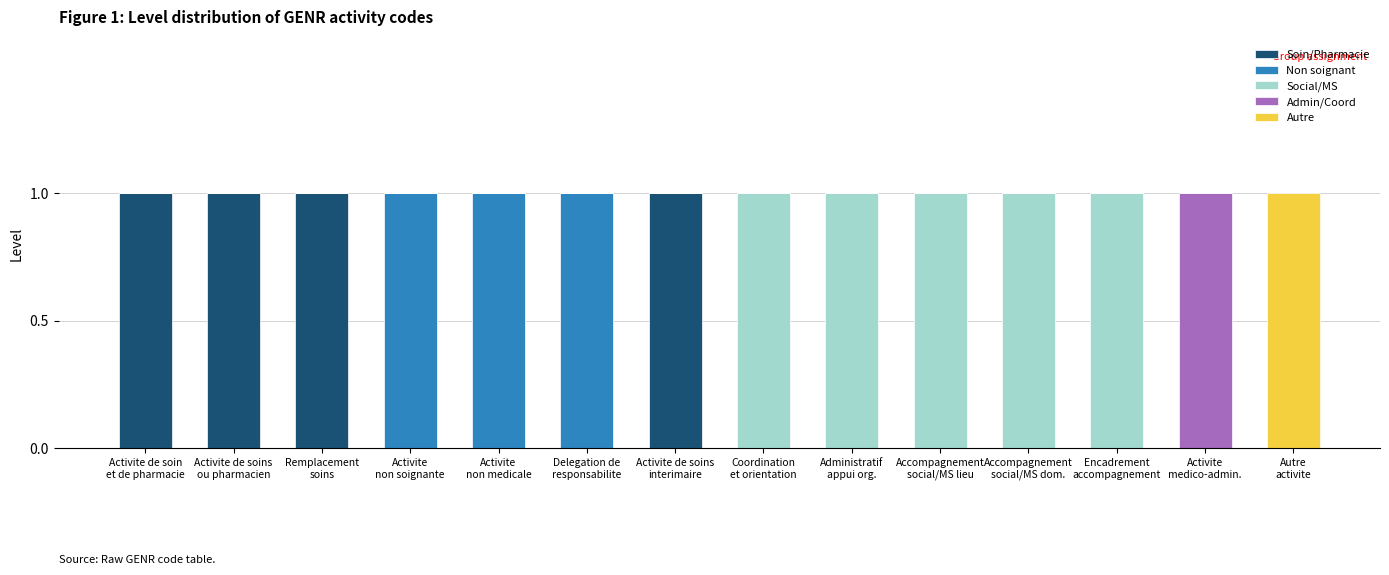

Are the bars horizontal?

No